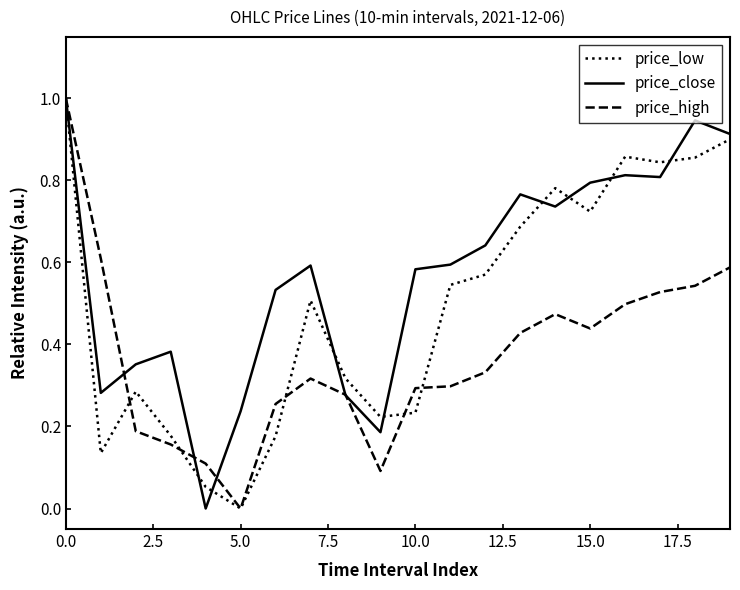

List the series in order of their overall mean, highest first.

price_close, price_low, price_high